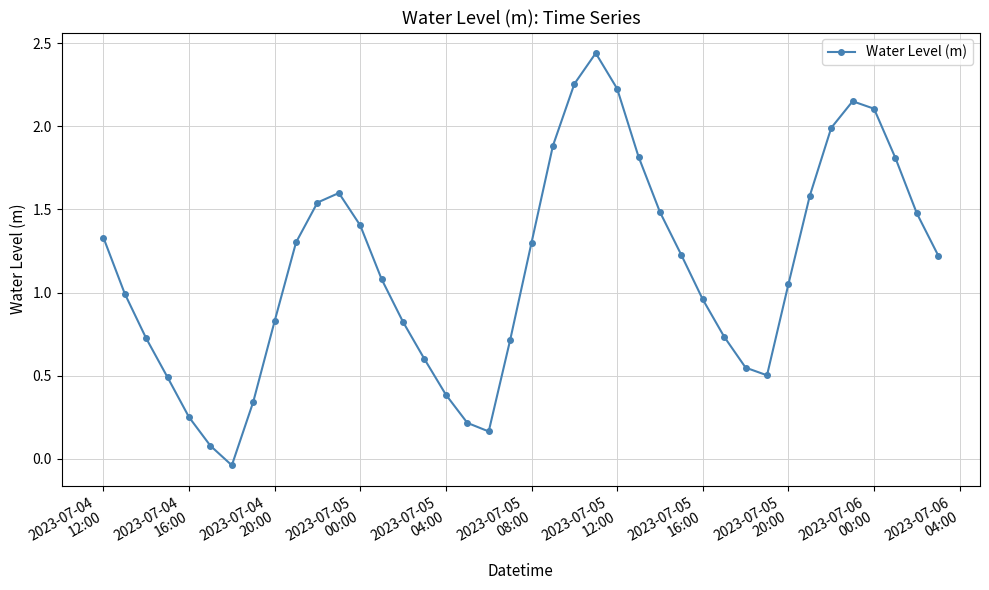

What is the difference between the maximum and minimum values?

2.5